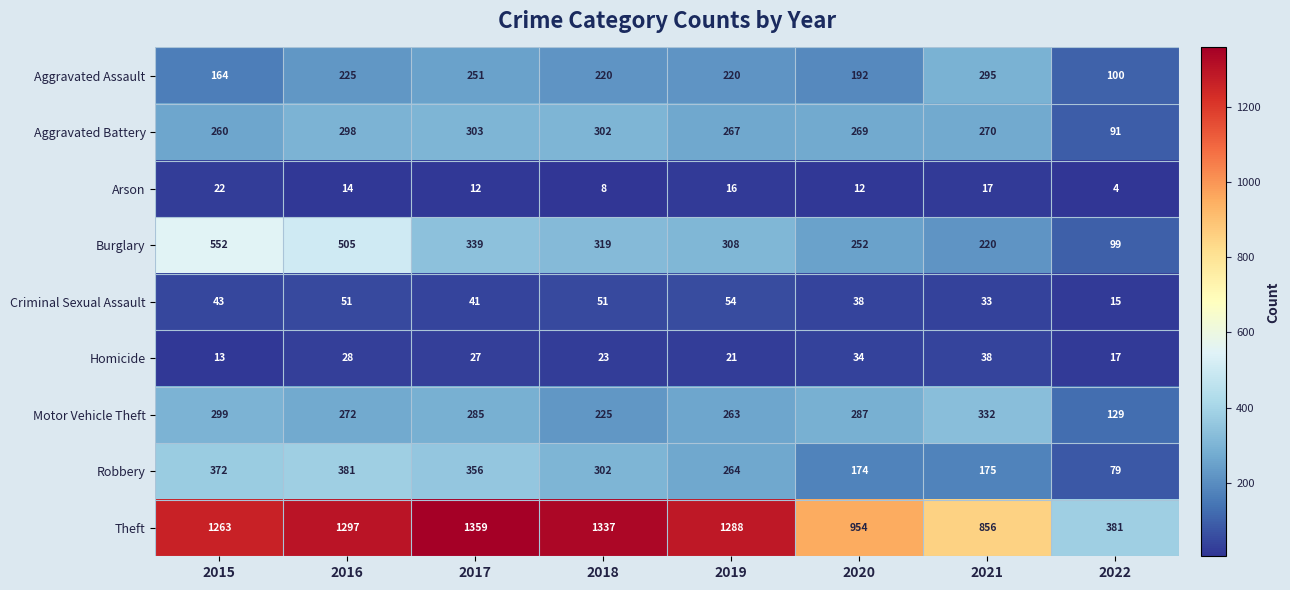

How many values in the Burglary series are below 319?

4